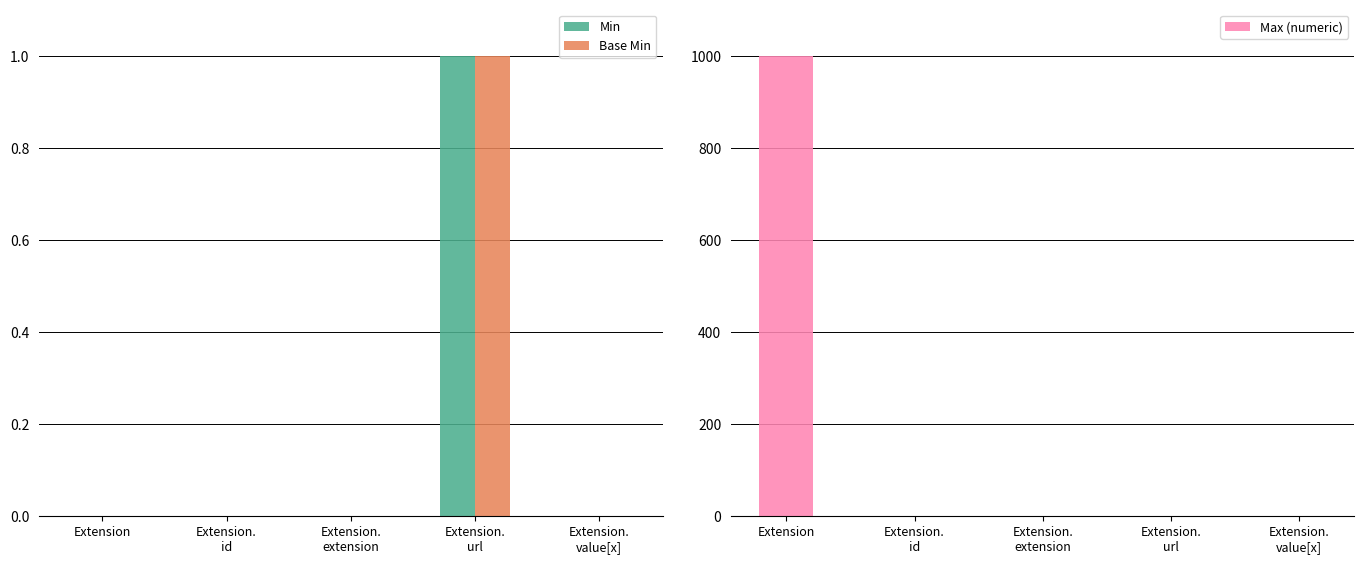

Between Extension and Extension.
url, which series saw the biggest shift?

Max (numeric)